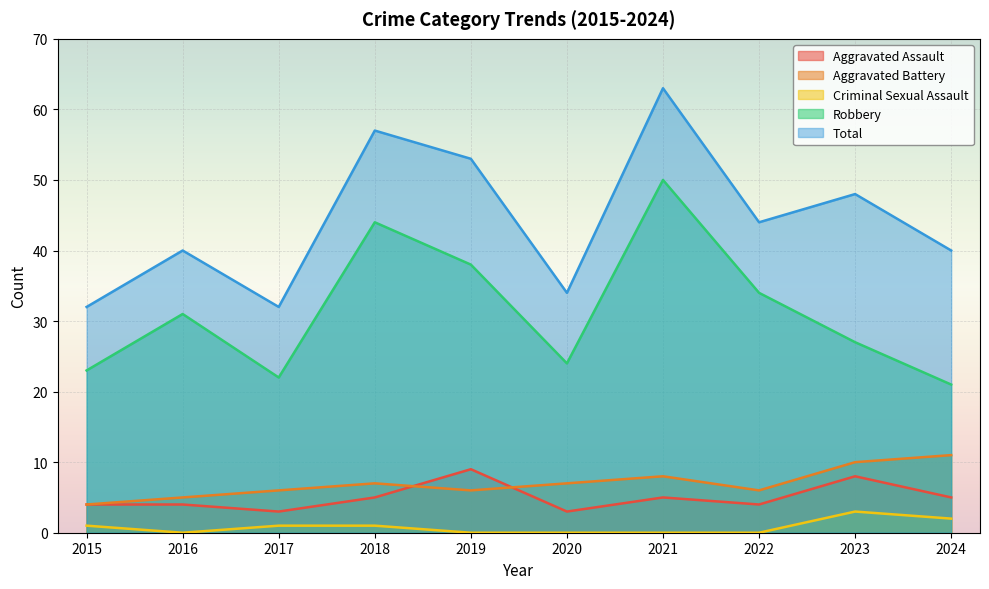

What is the average value of the Total series?

44